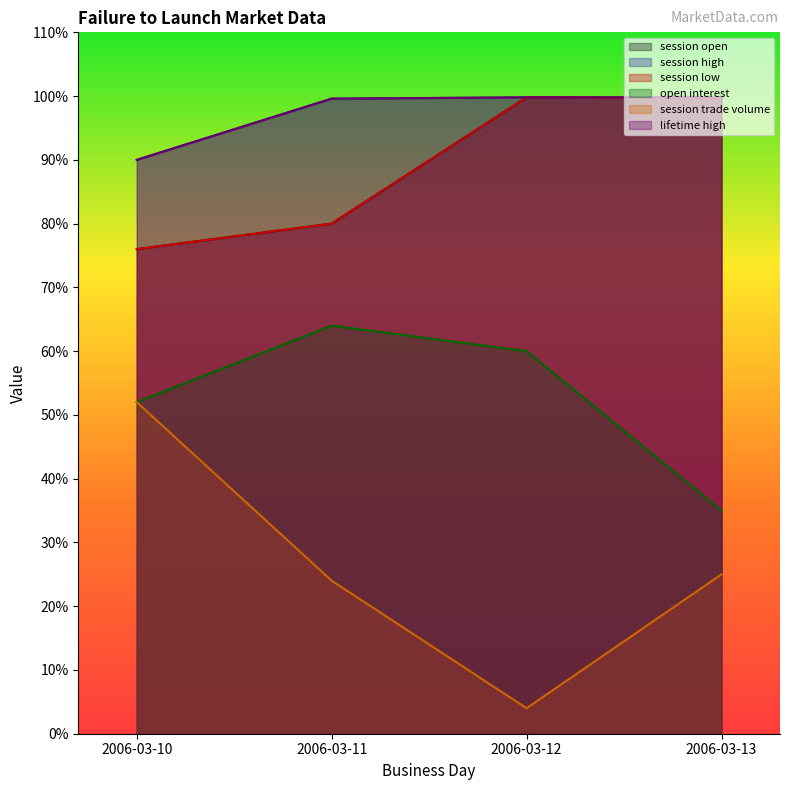

Reading left to right, extract all data points from this chart.

session open: 76.0	80.0	99.8	99.7
session high: 90.0	99.6	99.8	99.7
session low: 76.0	80.0	99.8	99.7
open interest: 52.0	64.0	60.0	35.0
session trade volume: 52.0	24.0	4.0	25.0
lifetime high: 90.0	99.6	99.8	99.8